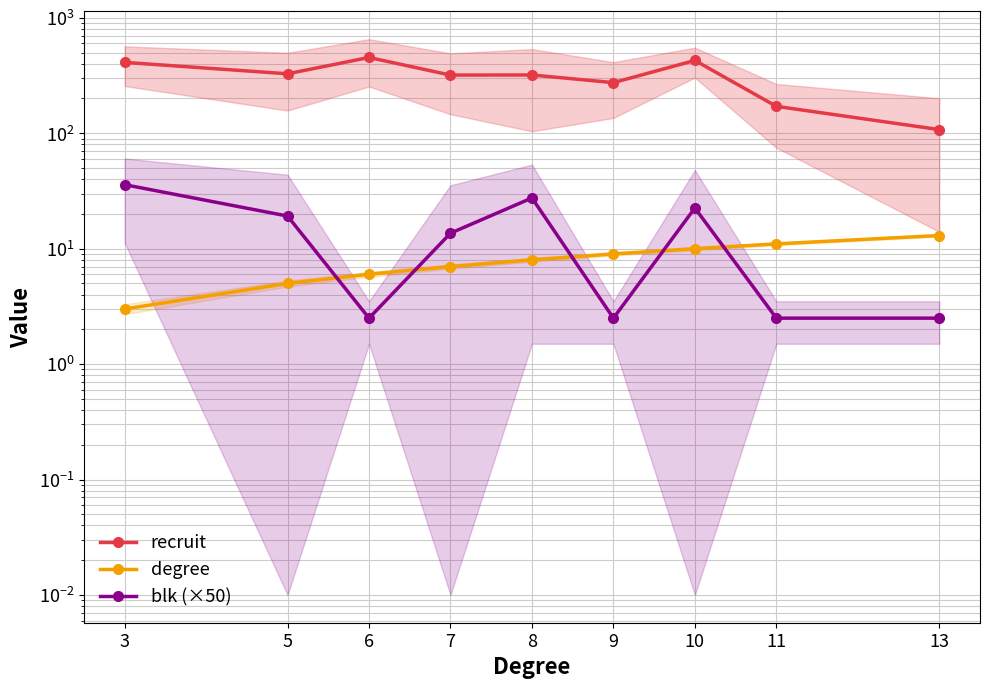

Reading left to right, list all the values displayed in this chart.

recruit: 411.0	327.3	453.2	318.9	319.8	274.3	427.2	171.0	107.5
degree: 3.0	5.0	6.0	7.0	8.0	9.0	10.0	11.0	13.0
blk (×50): 35.8	19.2	2.5	13.6	27.5	2.5	22.5	2.5	2.5